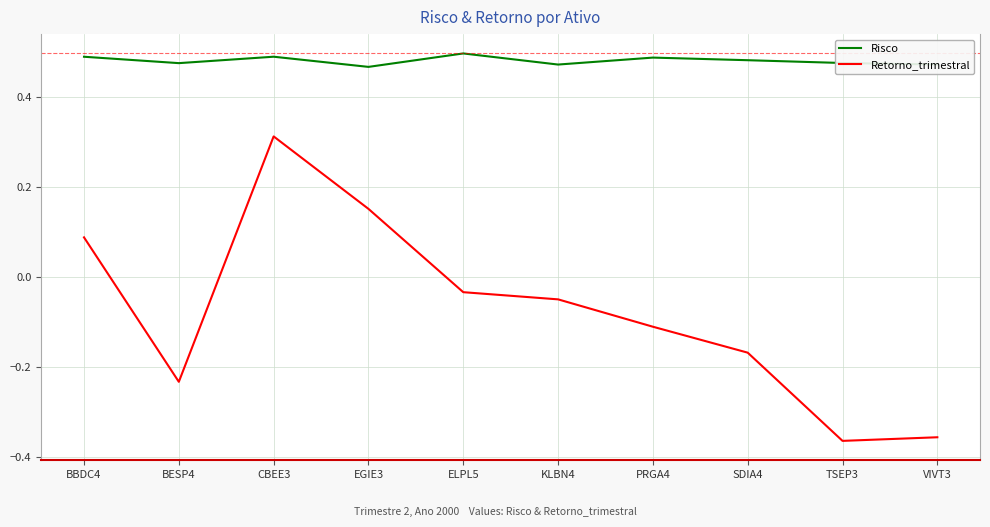

True or false: Retorno_trimestral and Risco cross at least once.

False